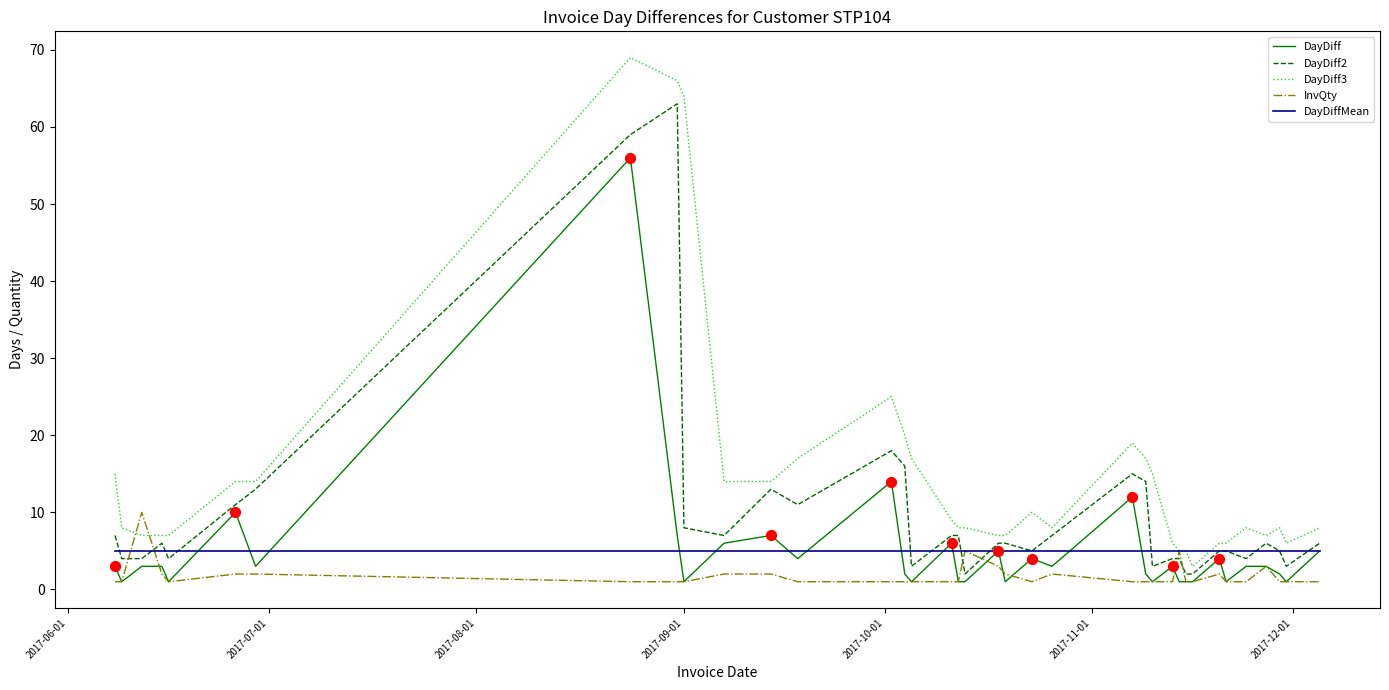

True or false: DayDiff3 and InvQty intersect in this chart.

True